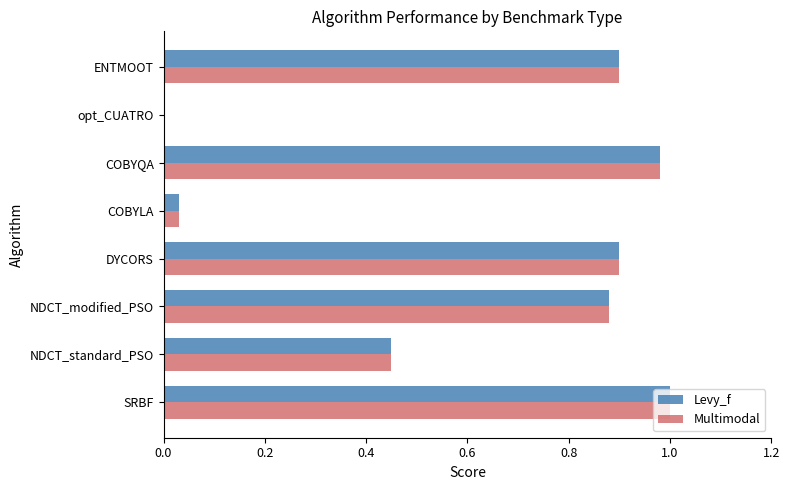

True or false: Multimodal has a value of 0.9 at ENTMOOT.

True